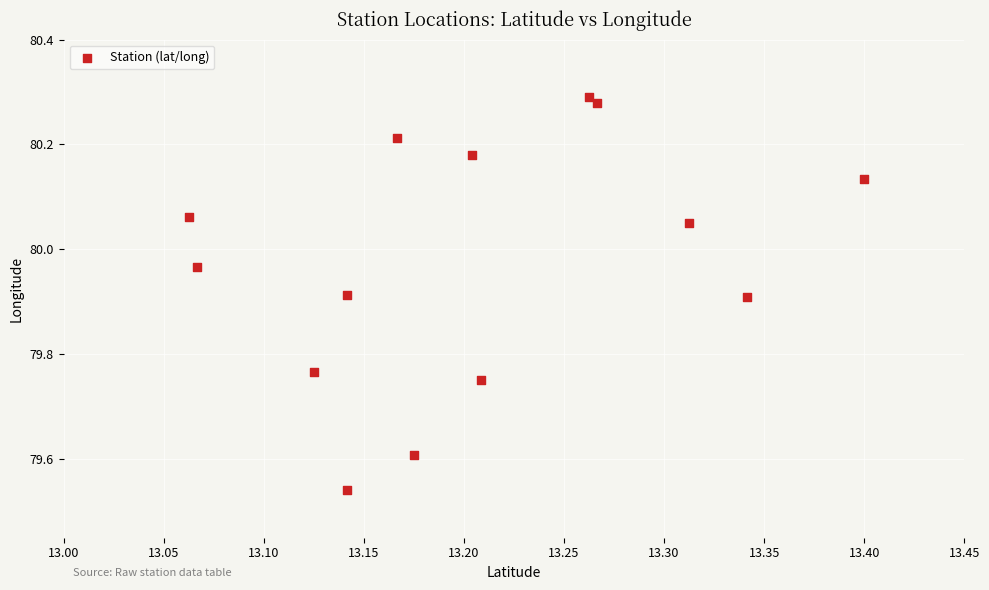

What is the range of X values (max minus min)?

0.3